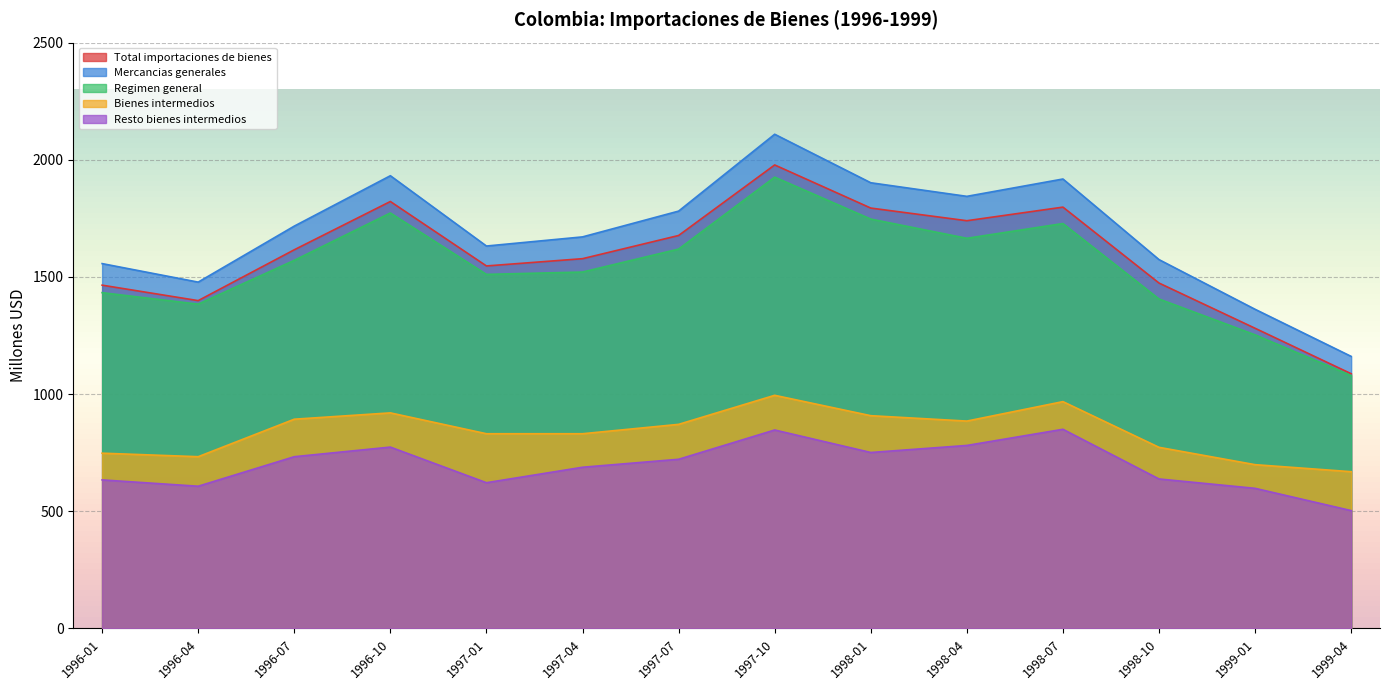

What is the approximate value of Mercancias generales at 1997-07, to the nearest 10?

1780